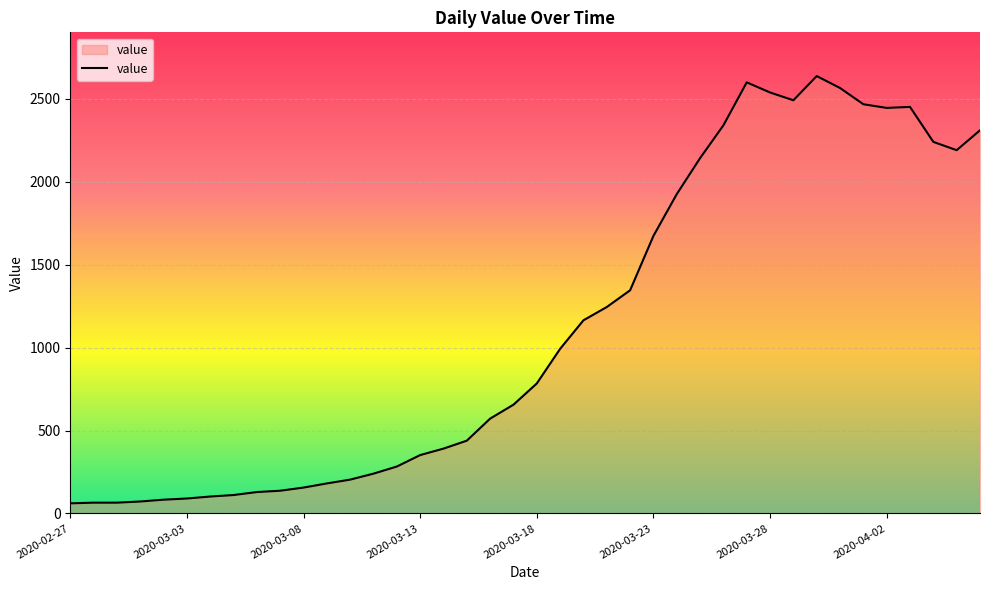

What is the maximum value shown in the chart?

2638